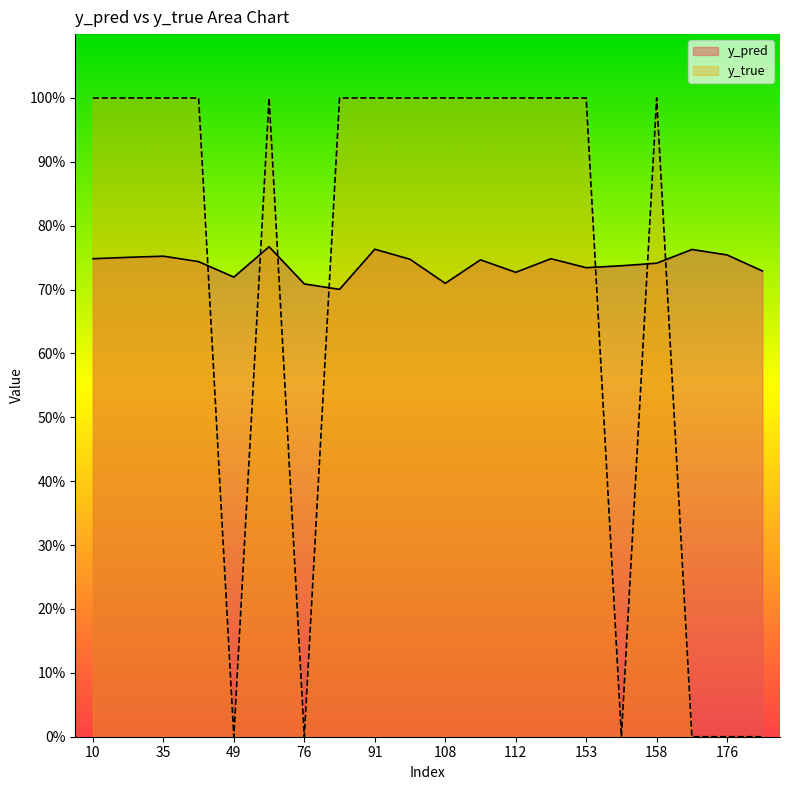

Where do y_true and y_pred first cross each other?

40 and 49